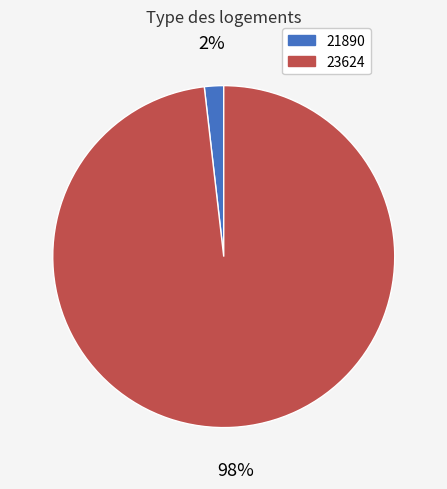

What percentage is the 23624 slice, to the nearest percent?

98%